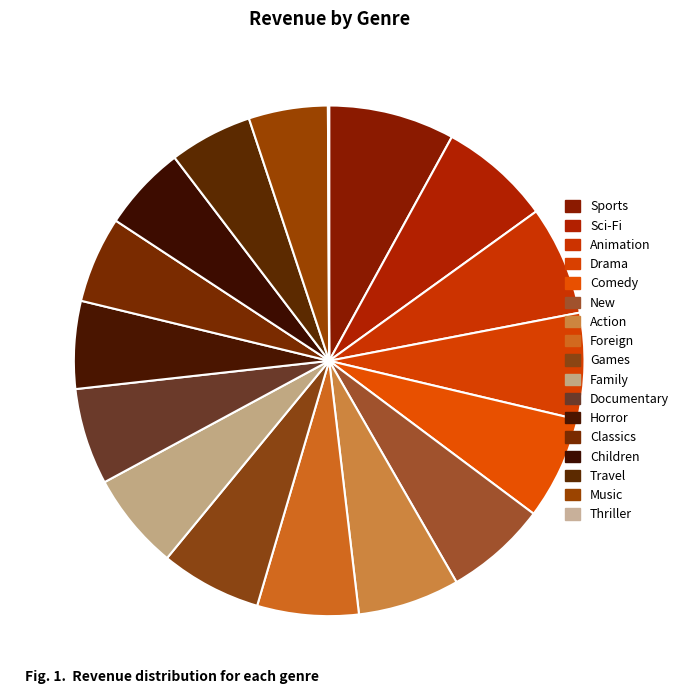

To the nearest percent, what is the average slice percentage?

6%